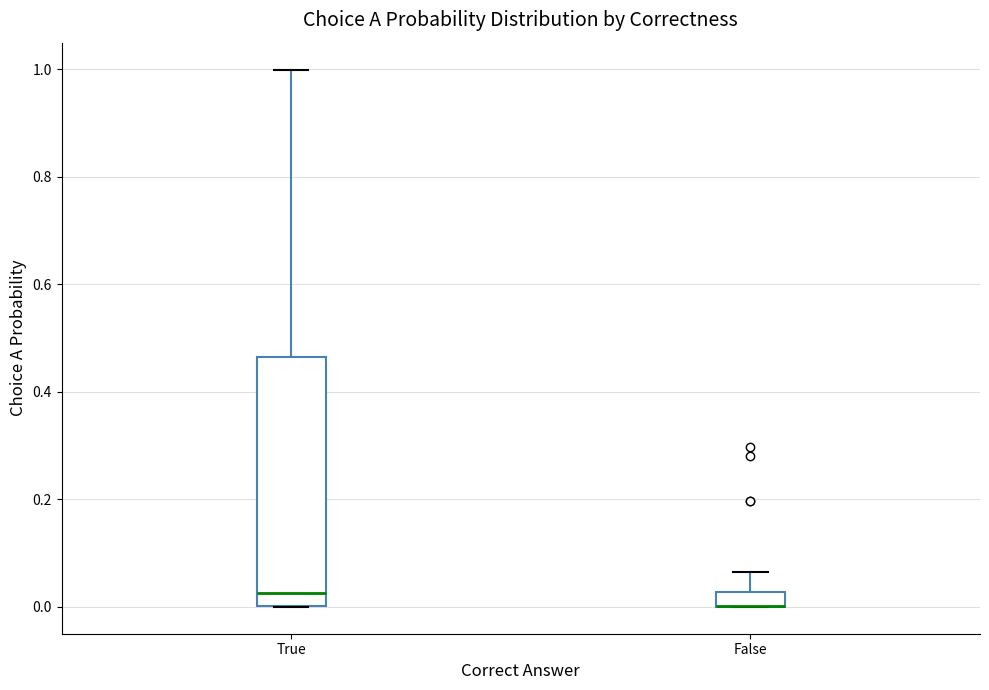

Where is the upper edge of the box for False on the y-axis? The values are not printed on the chart, so give them approximately, as read against the axis.

0.02